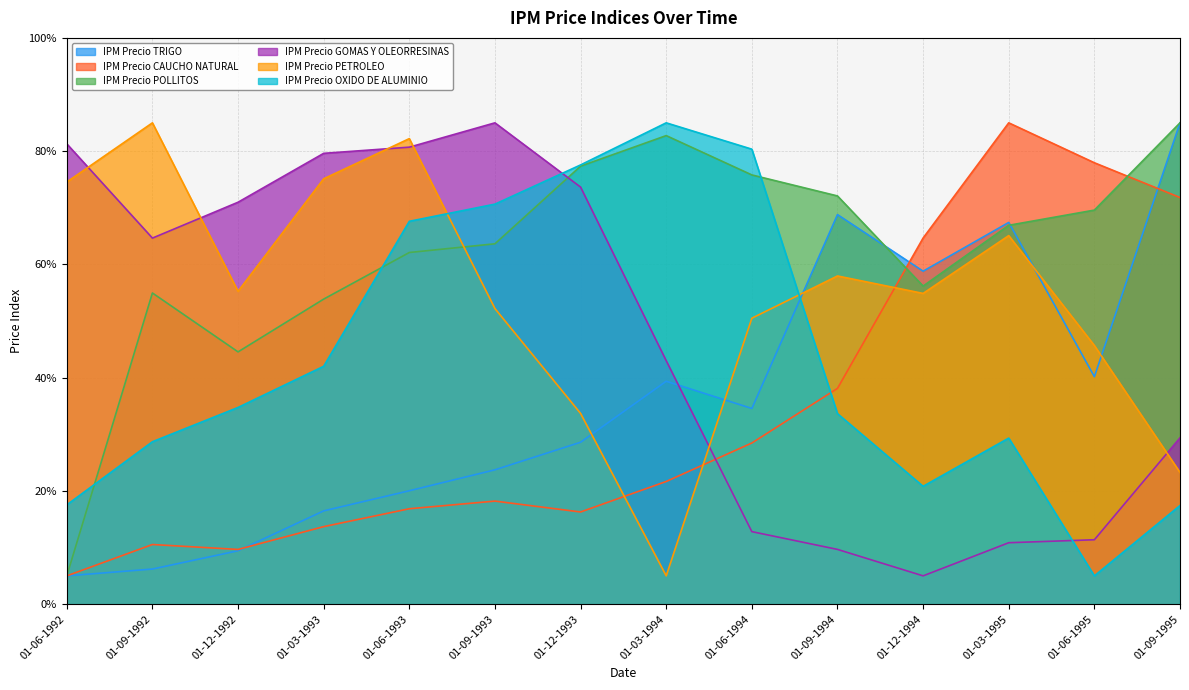

Is the value of IPM Precio PETROLEO at 01-09-1995 greater than the value of IPM Precio CAUCHO NATURAL at 01-09-1993?

Yes